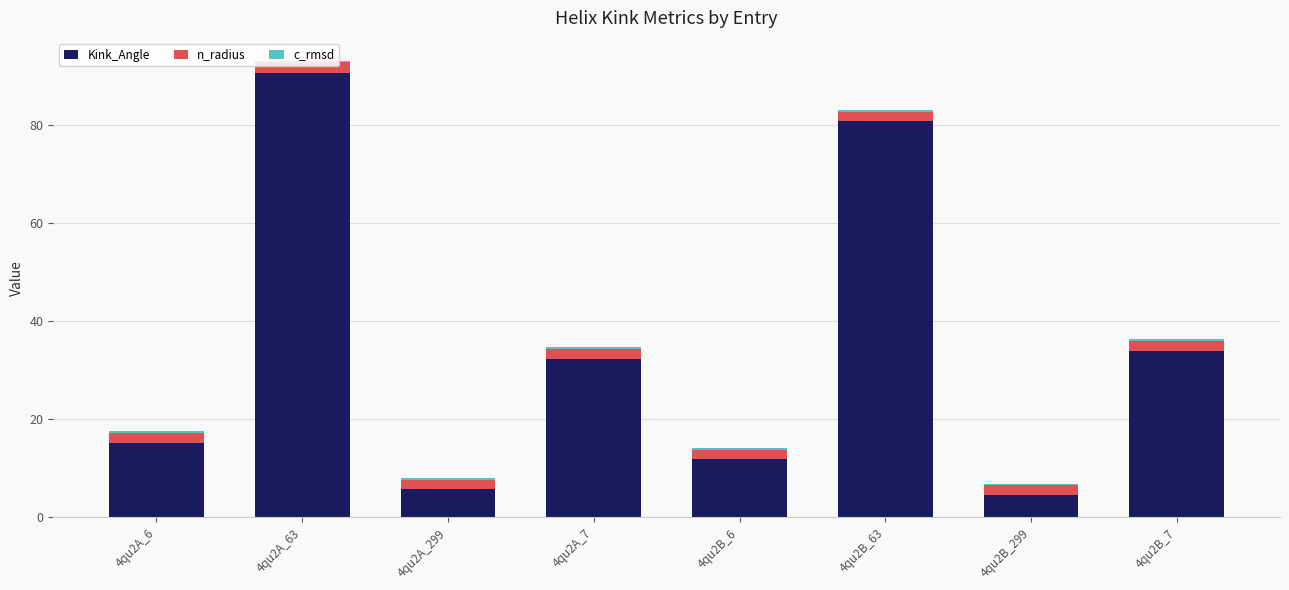

At which category is the sum across all series the highest?

4qu2A_63